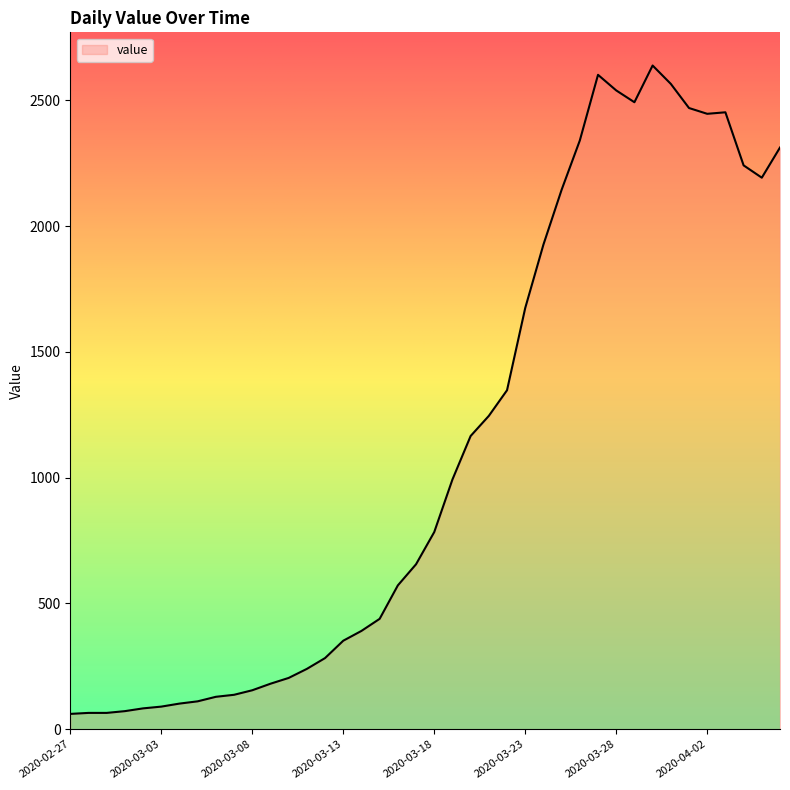

What is the sum of all values?

44971